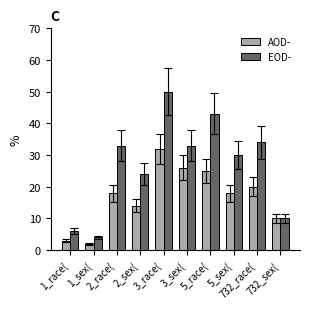

At which category does the chart reach its minimum across all series?

1_sex(